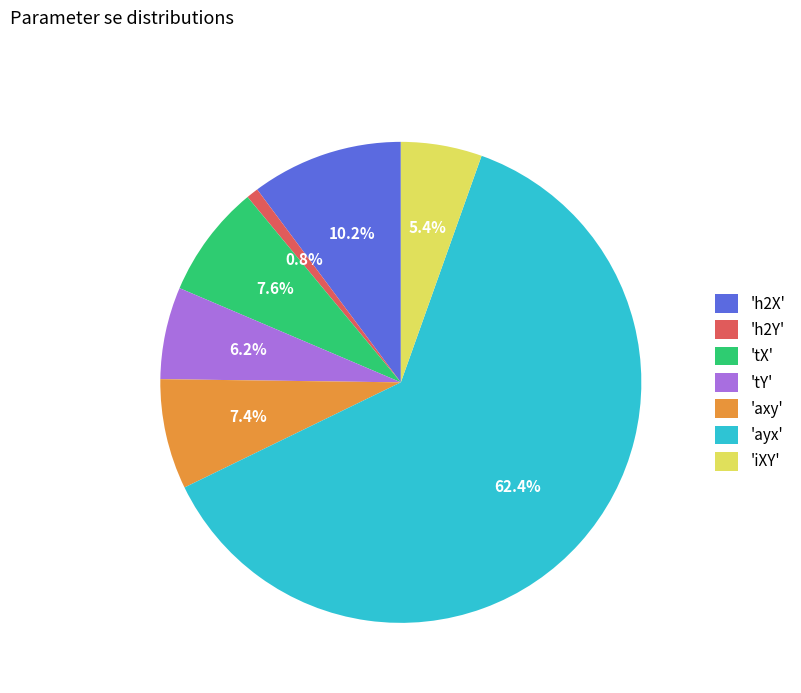

Which slice is the largest?

'ayx'